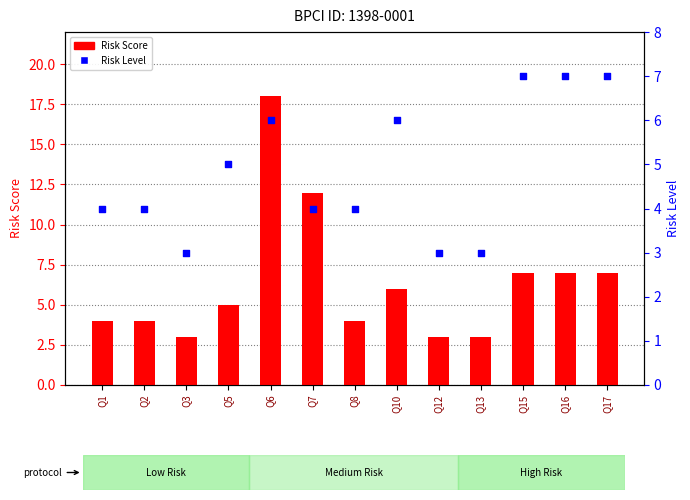

At which category is the sum across all series the highest?

Q6